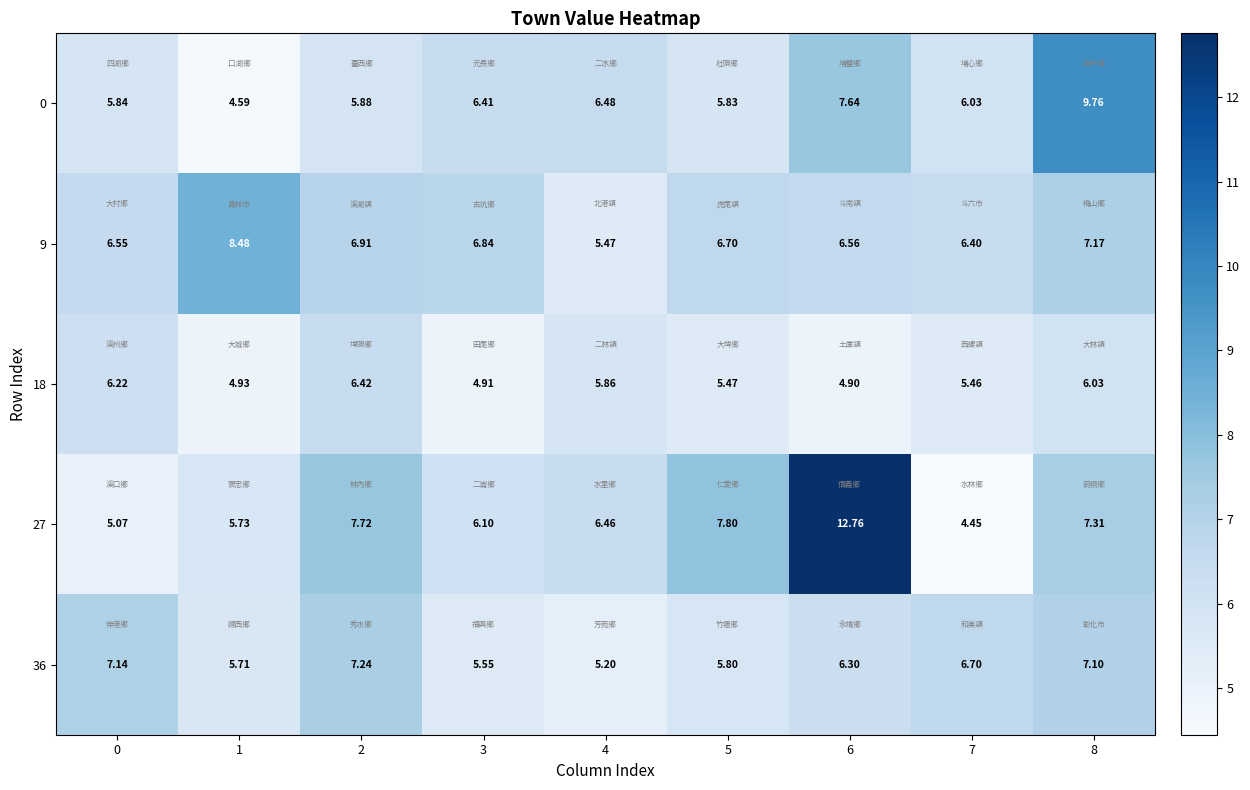

Is the value of 0 at 2 greater than the value of 27 at 6?

No